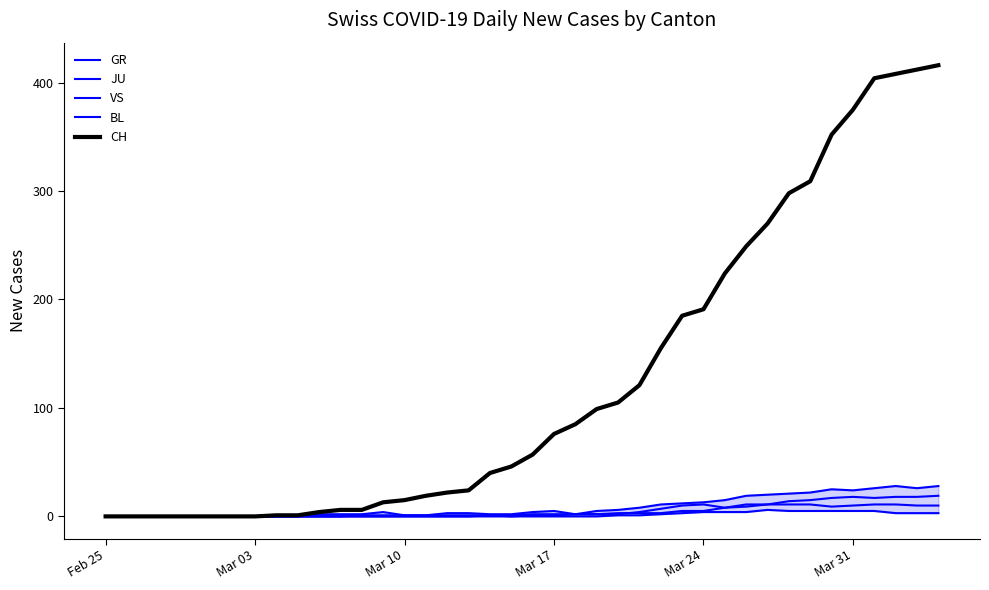

Reading left to right, what are all the values shown in this chart?

GR: 0	0	0	0	0	0	0	0	0	0	0	0	0	0	0	0	0	0	1	0	1	1	2	2	3	3	3	5	5	8	11	11	11	11	9	10	11	11	10	10
JU: 0	0	0	0	0	0	0	0	0	0	0	0	0	0	0	0	0	0	0	0	0	0	0	0	1	1	2	3	4	4	4	6	5	5	5	5	5	3	3	3
VS: 0	0	0	0	0	0	0	0	0	0	0	0	1	1	1	1	1	1	1	1	2	2	2	5	6	8	11	12	13	15	19	20	21	22	25	24	26	28	26	28
BL: 0	0	0	0	0	0	0	0	0	0	2	2	2	4	1	1	3	3	2	2	4	5	2	2	2	4	7	10	11	8	9	11	14	15	17	18	17	18	18	19
CH: 0	0	0	0	0	0	0	0	1	1	4	6	6	13	15	19	22	24	40	46	57	76	85	99	105	121	155	185	191	224	249	270	298	309	352	375	404	408	412	416